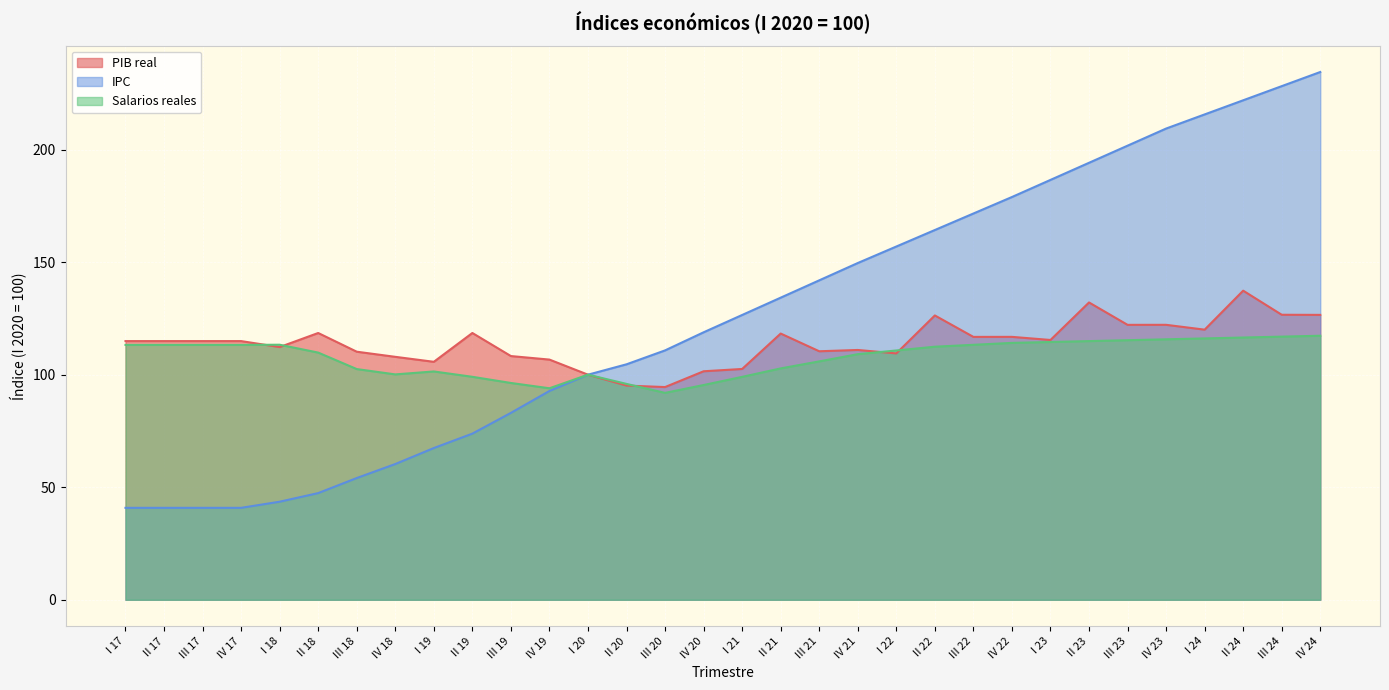

List the series in order of their overall mean, lowest first.

Salarios reales, PIB real, IPC